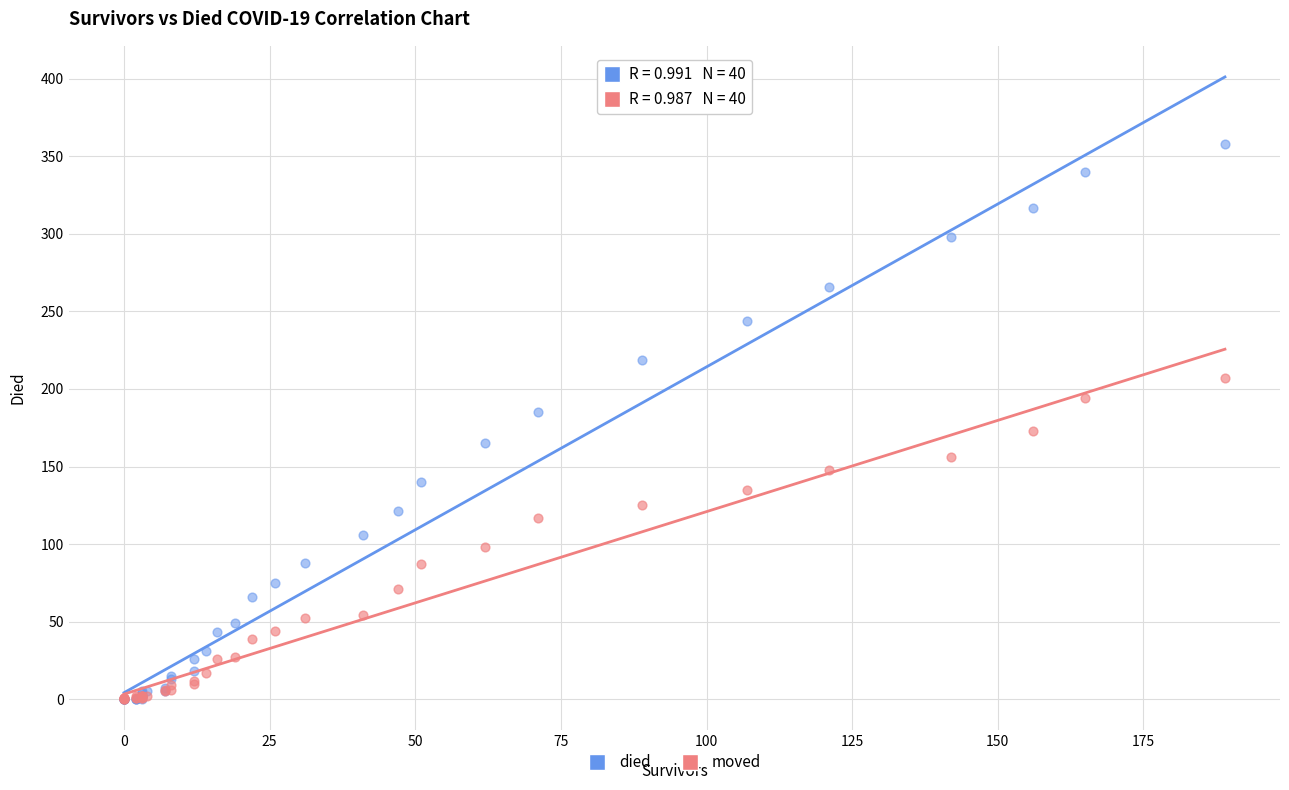

What are all the series names shown in the legend?

died, moved